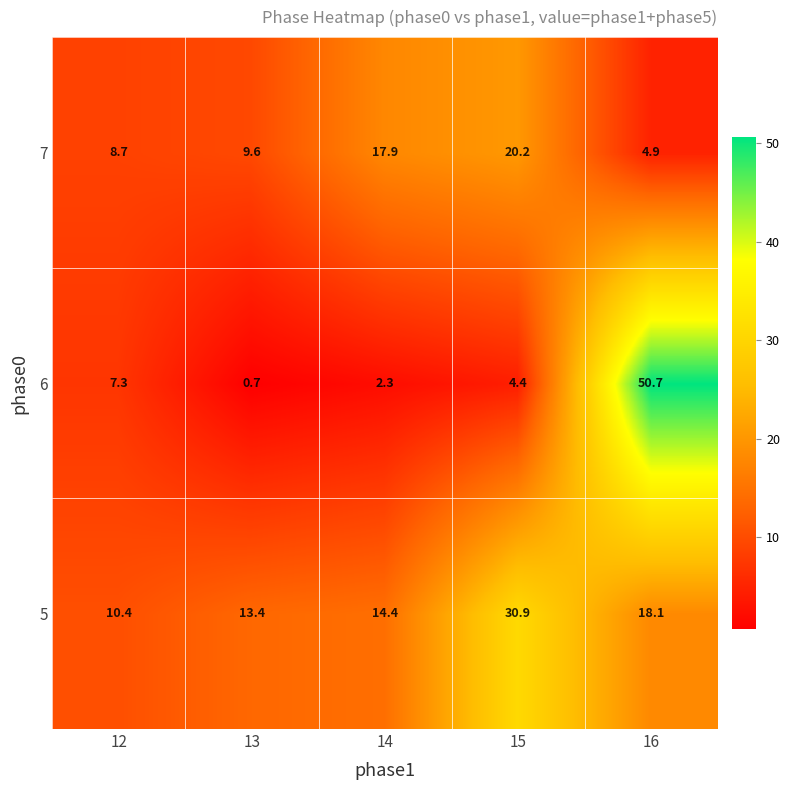

How many data points in 7 are above 9?

3